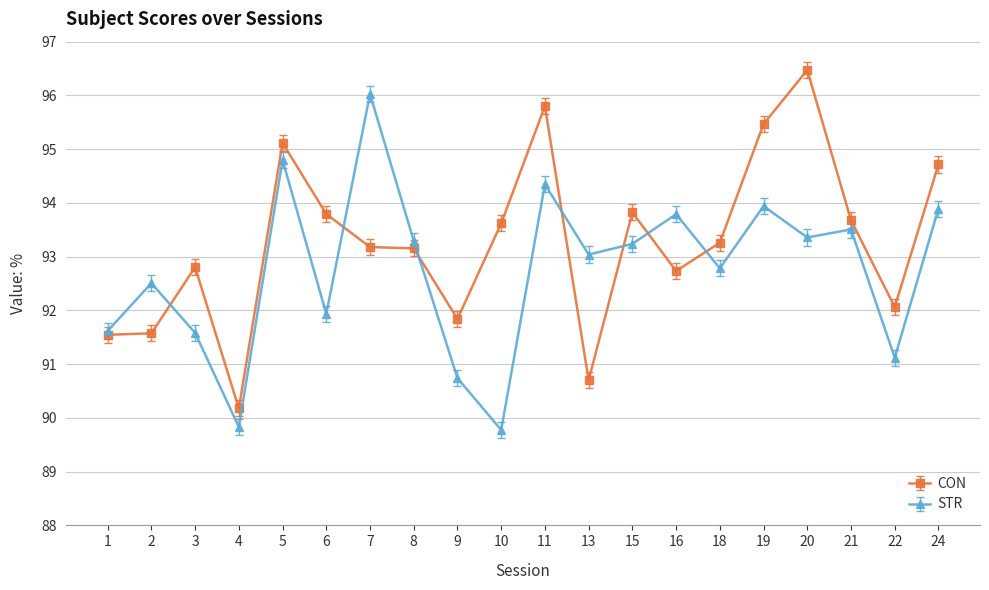

What is the spread (max minus min) of values at 13?

2.3